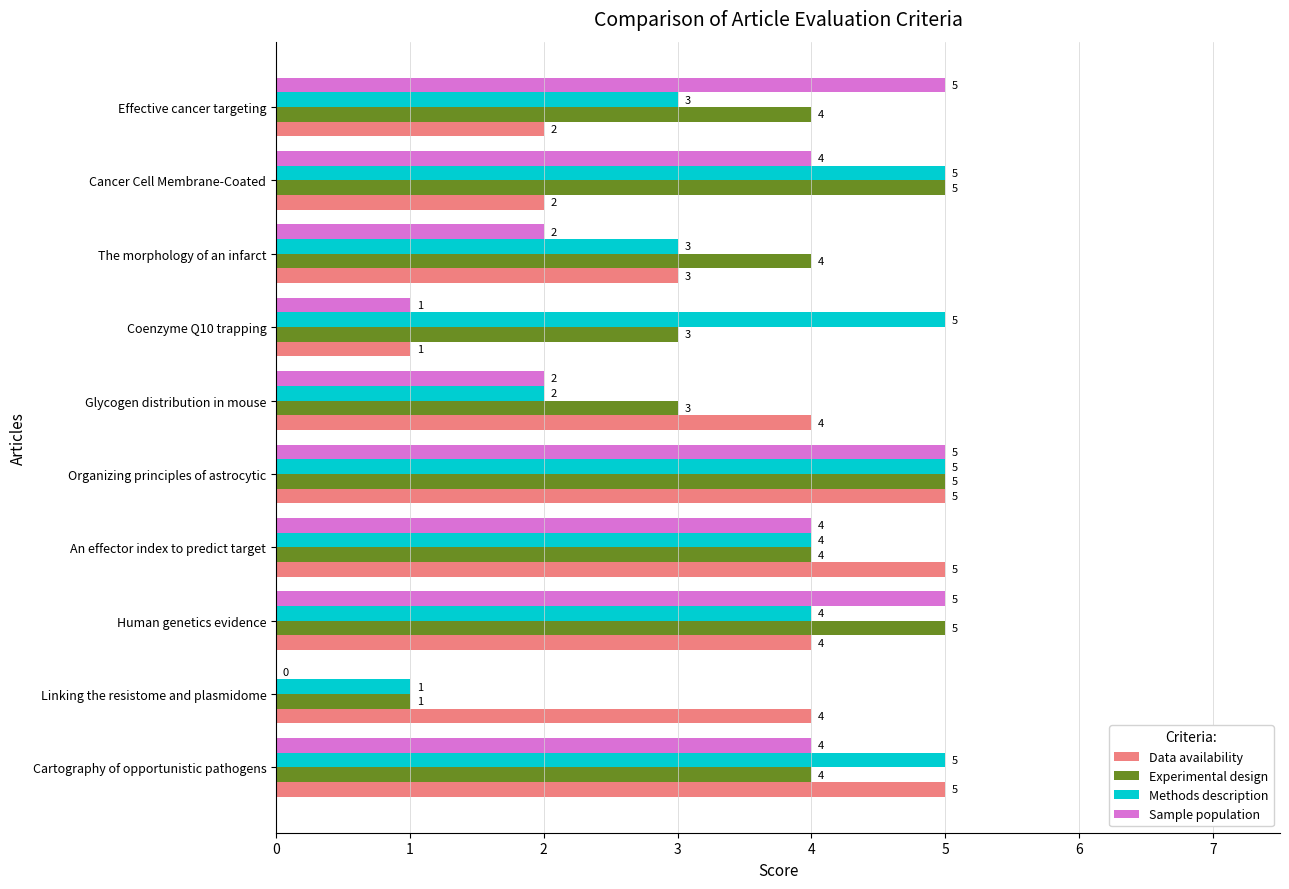

What is the sum of all Sample population values?

32